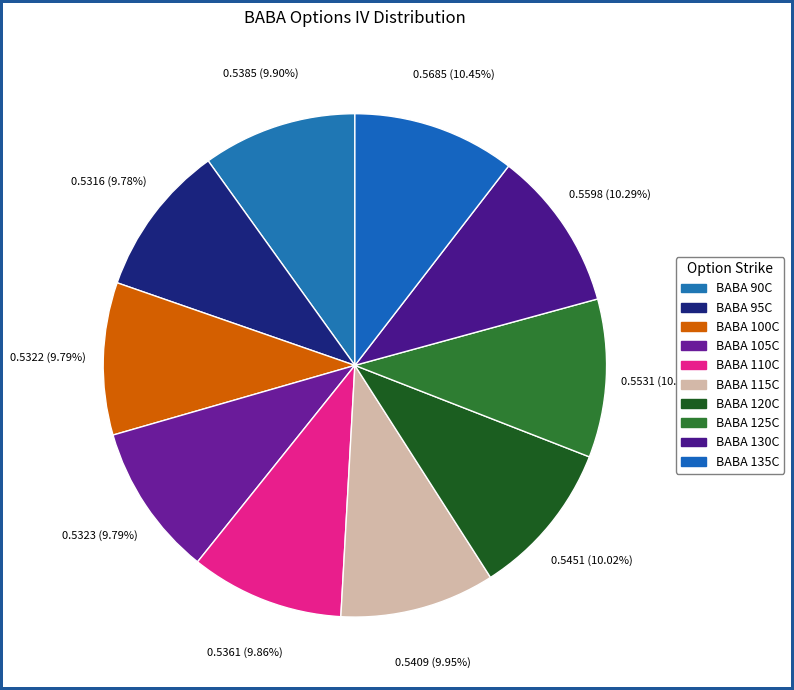

How many segments does this pie chart have?

10